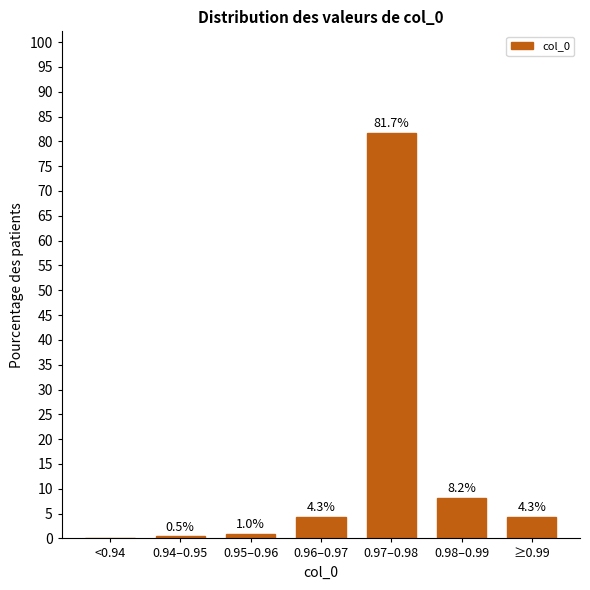

Reading right to left, transcribe all the data shown in this chart.

≥0.99=4.3	0.98–0.99=8.2	0.97–0.98=81.7	0.96–0.97=4.3	0.95–0.96=1.0	0.94–0.95=0.5	<0.94=0.0